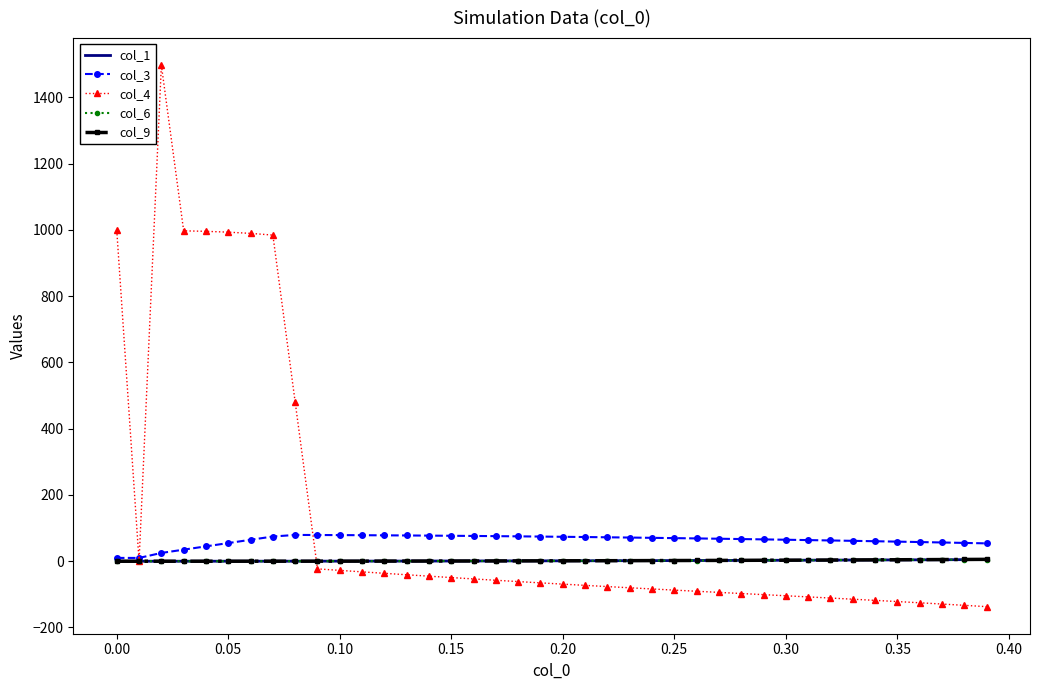

What is the lowest value of the col_4 series?

-137.1